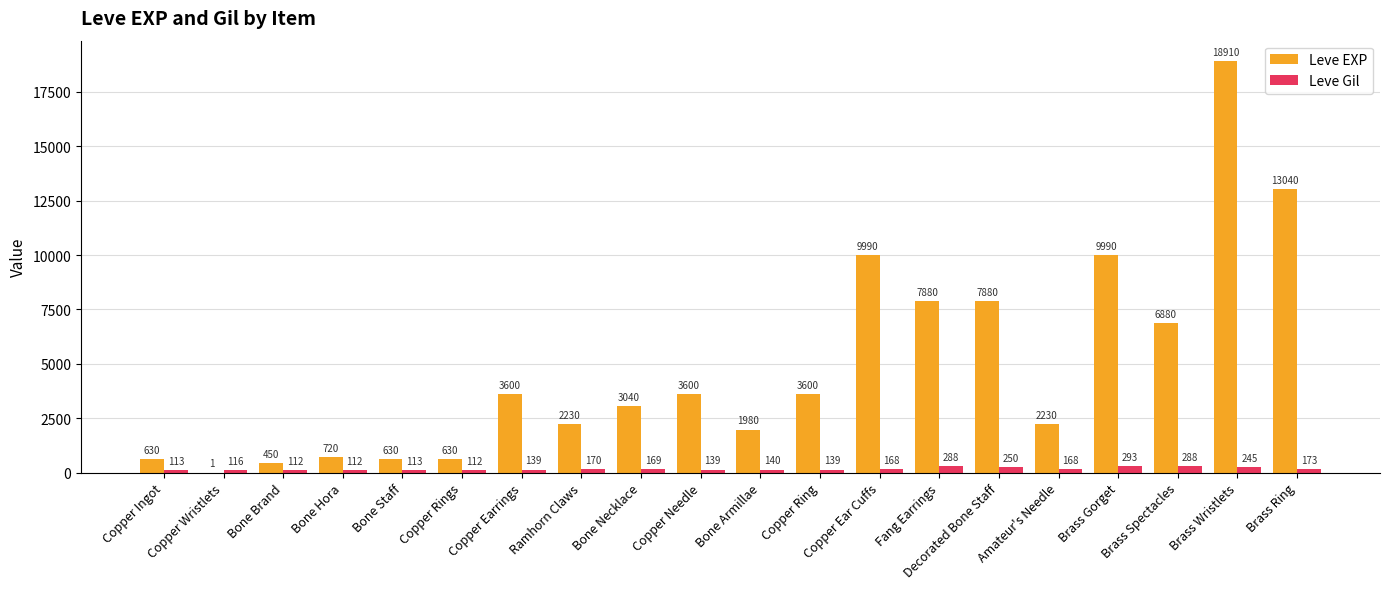

What is the total value across all series at Bone Necklace?

3209